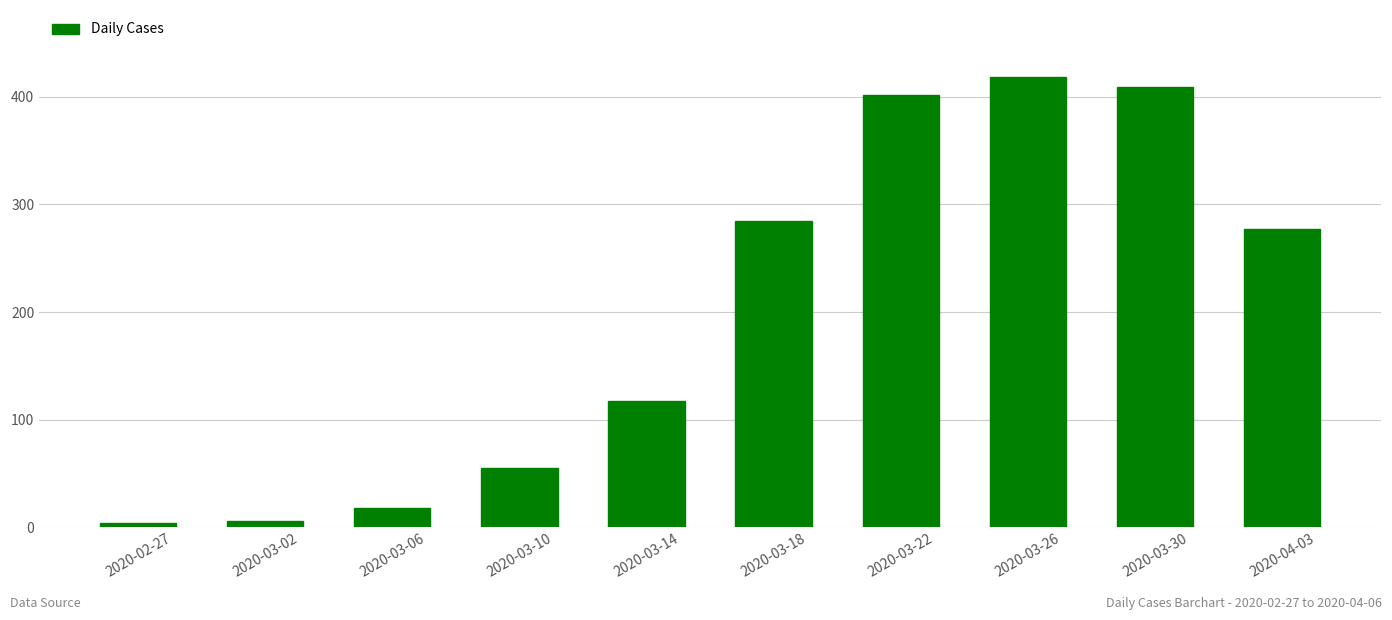

Reading right to left, what are all the values shown in this chart?

2020-04-03=277	2020-03-30=409	2020-03-26=418	2020-03-22=402	2020-03-18=285	2020-03-14=117	2020-03-10=55	2020-03-06=18	2020-03-02=6	2020-02-27=4